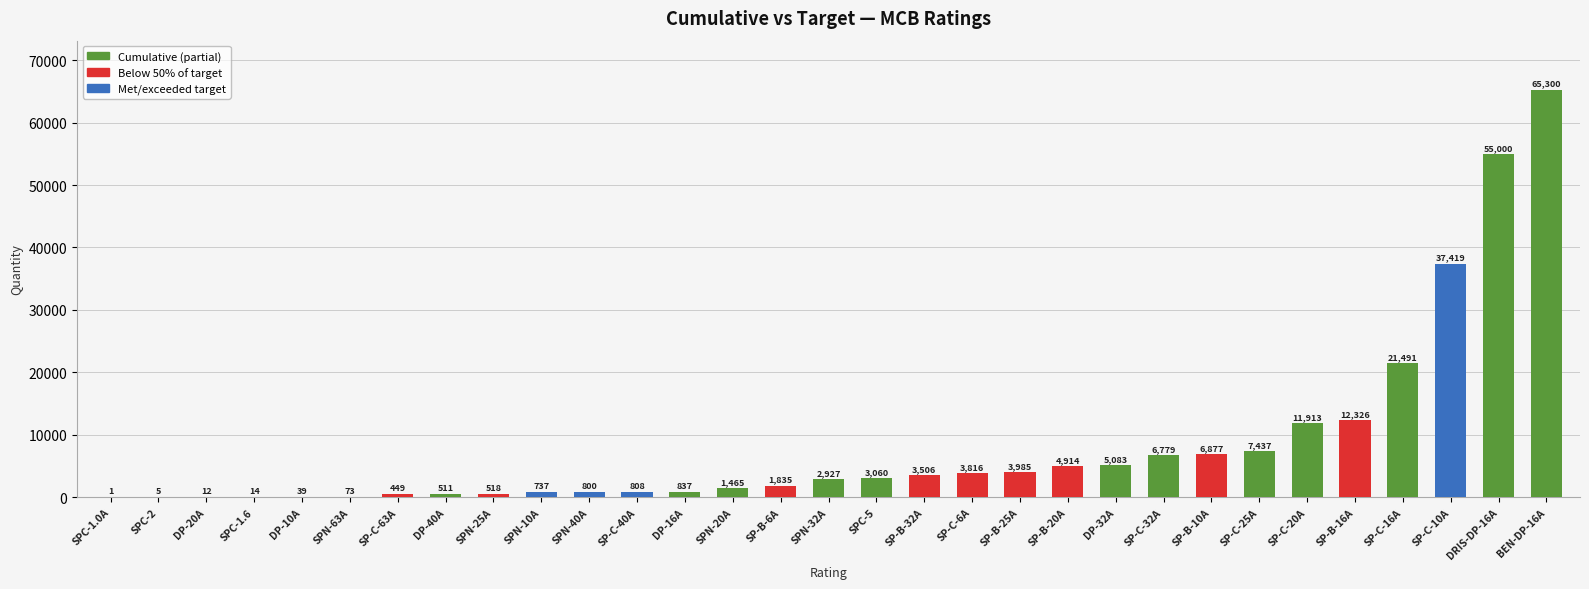

Count the number of categories in the chart.

31